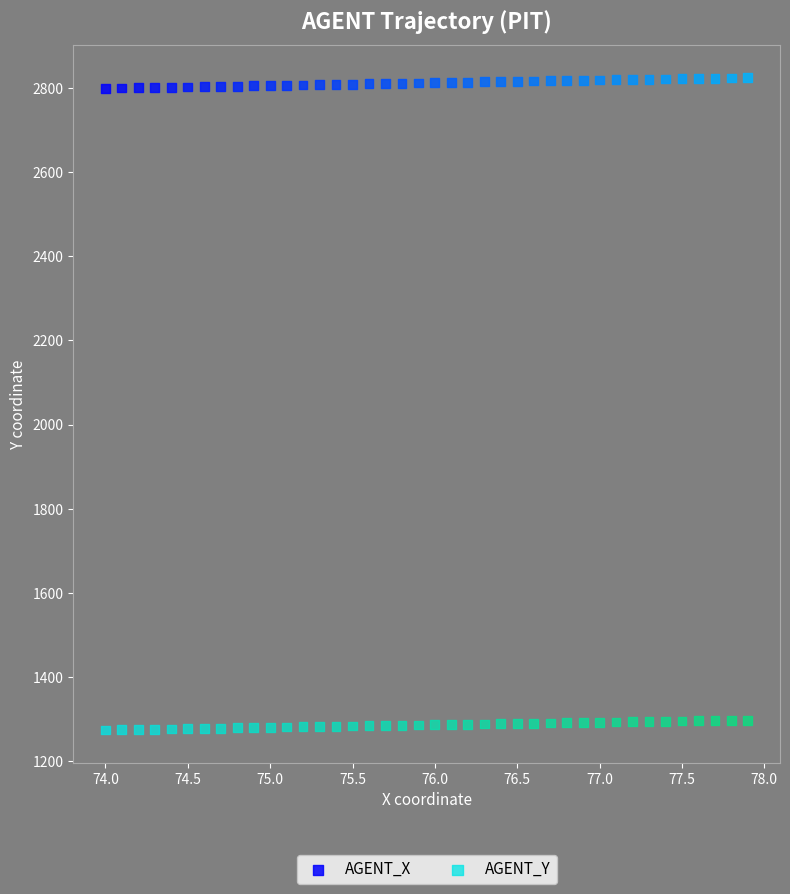

Across all data points, what is the range of X values (max minus min)?

3.9